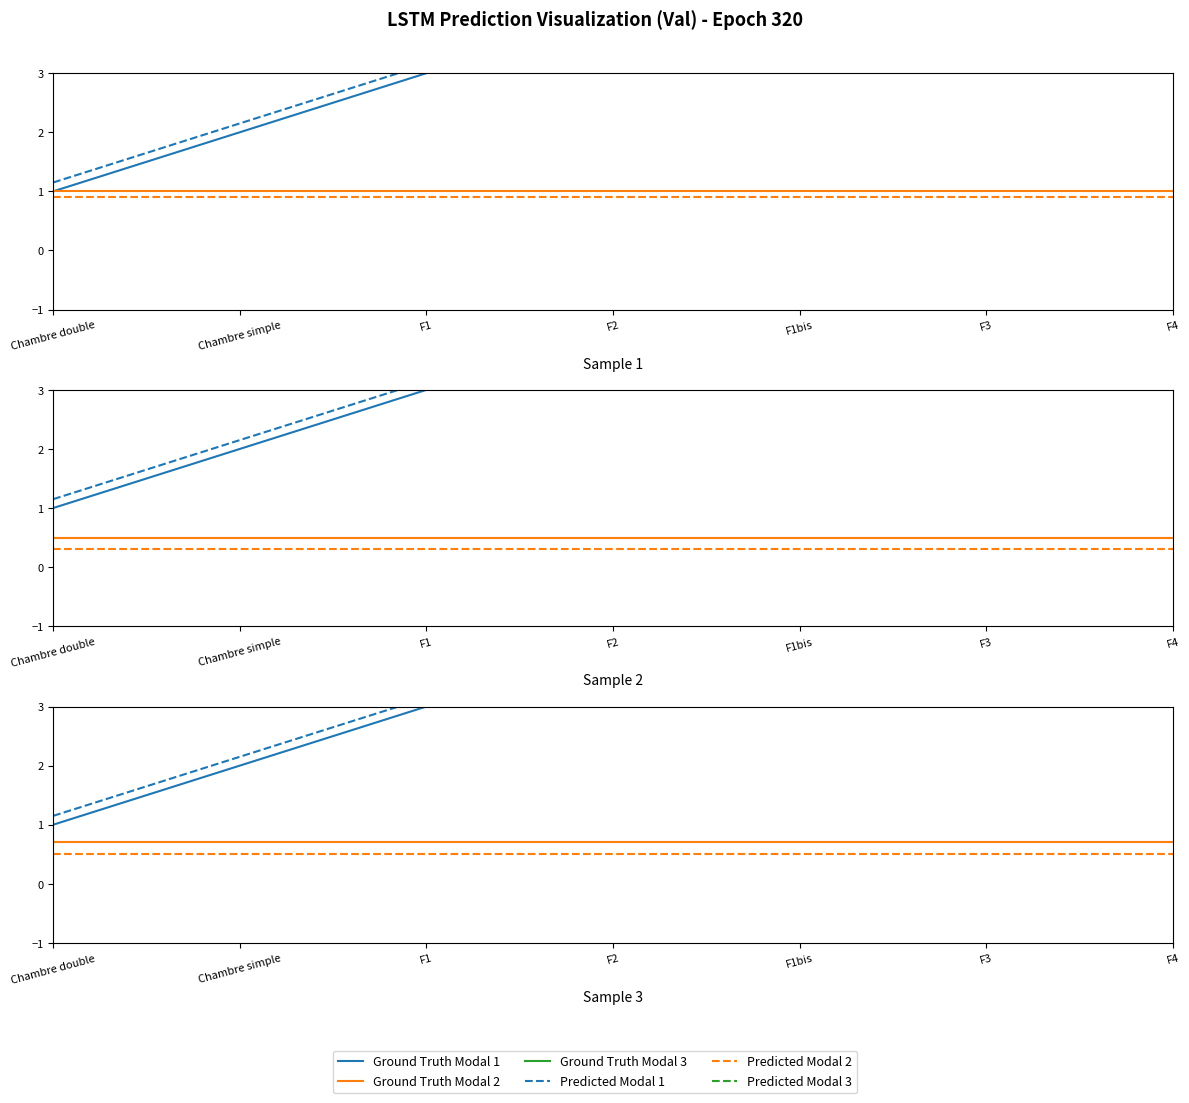

True or false: Predicted Modal 3 has more than 2 points higher than both neighbors.

False